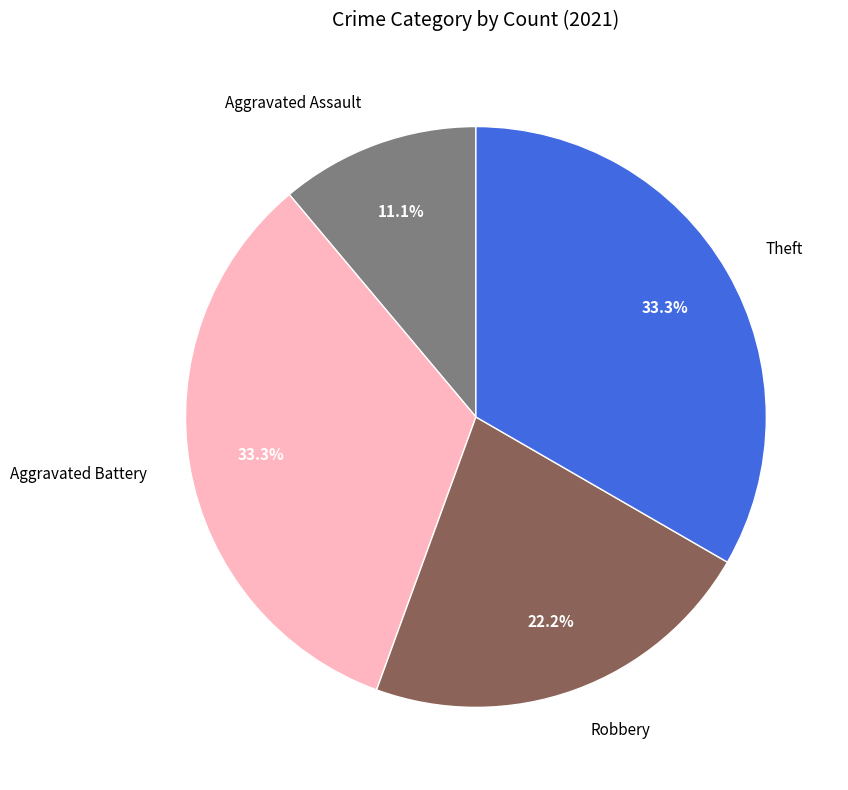

Which has a higher value, Robbery or Theft?

Theft